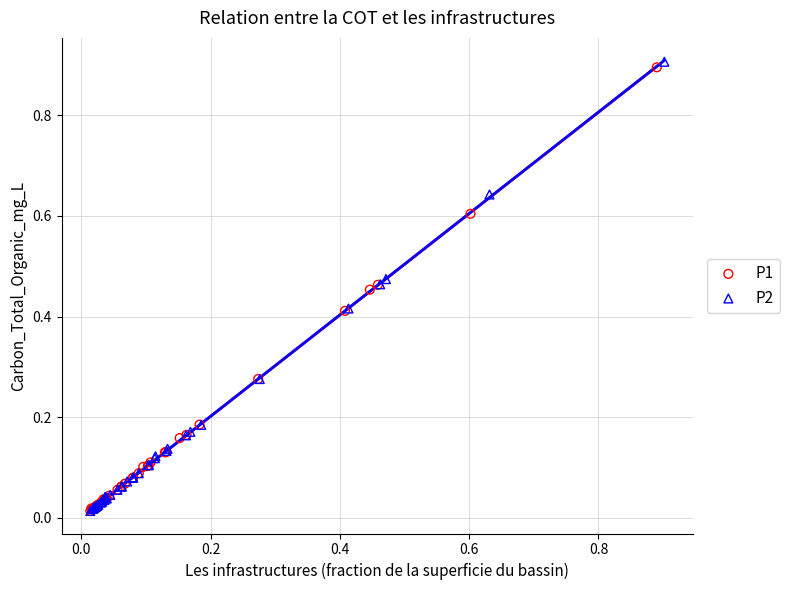

Which series has the widest spread of Y values?

P2